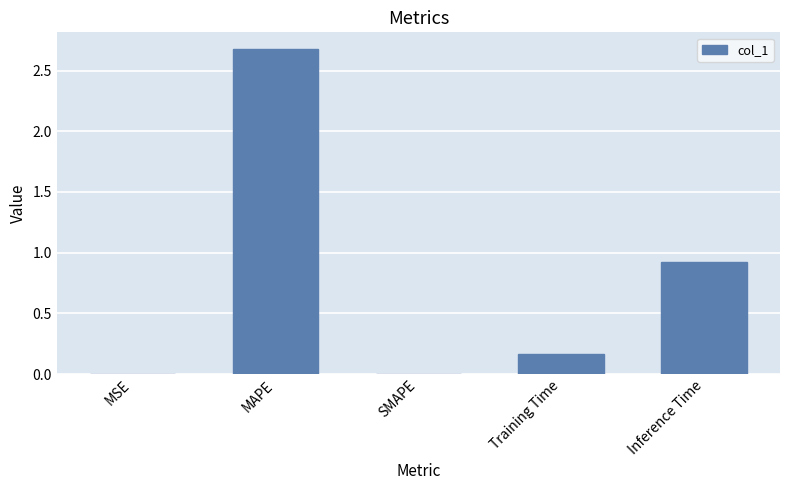

How many categories are shown in the chart?

5